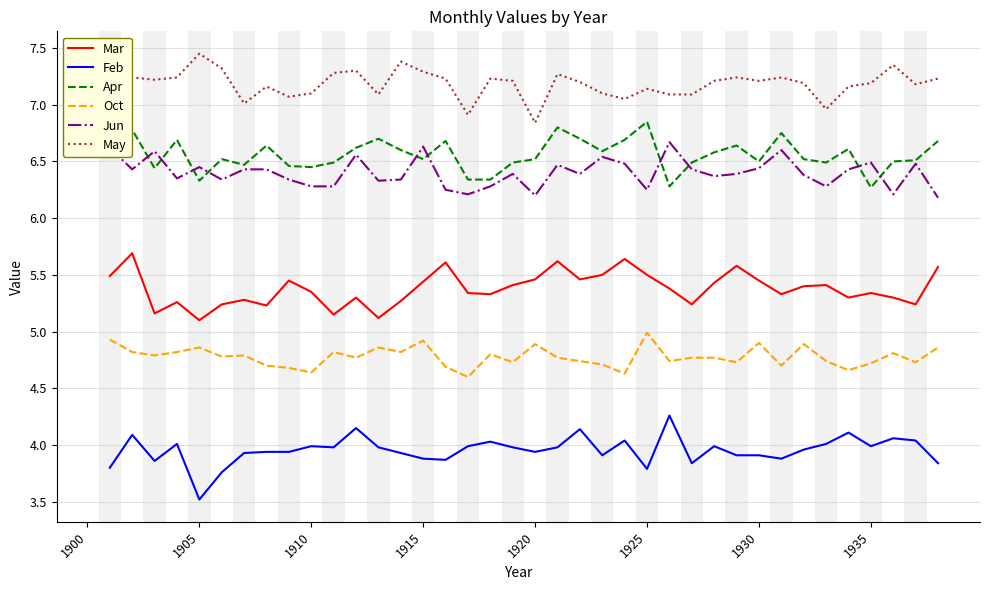

What is the smallest value displayed?

3.5